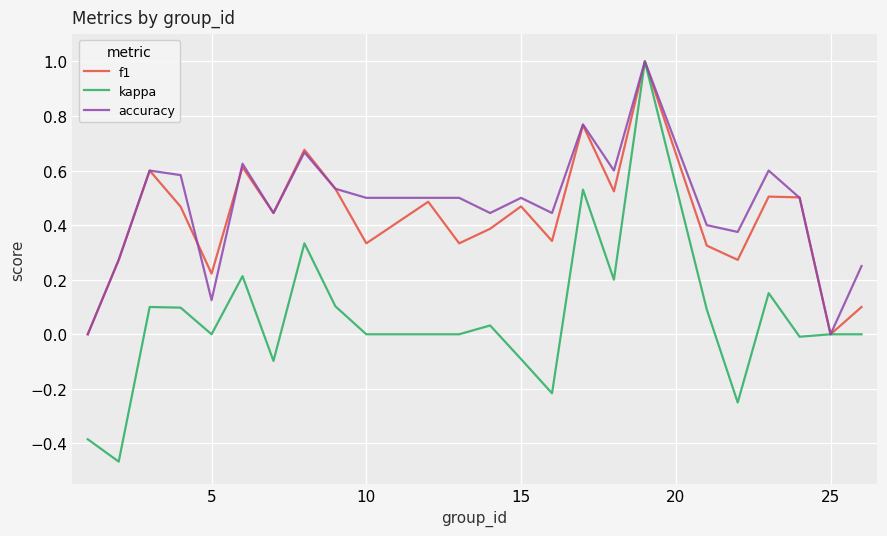

What is the highest value of the f1 series?

1.0